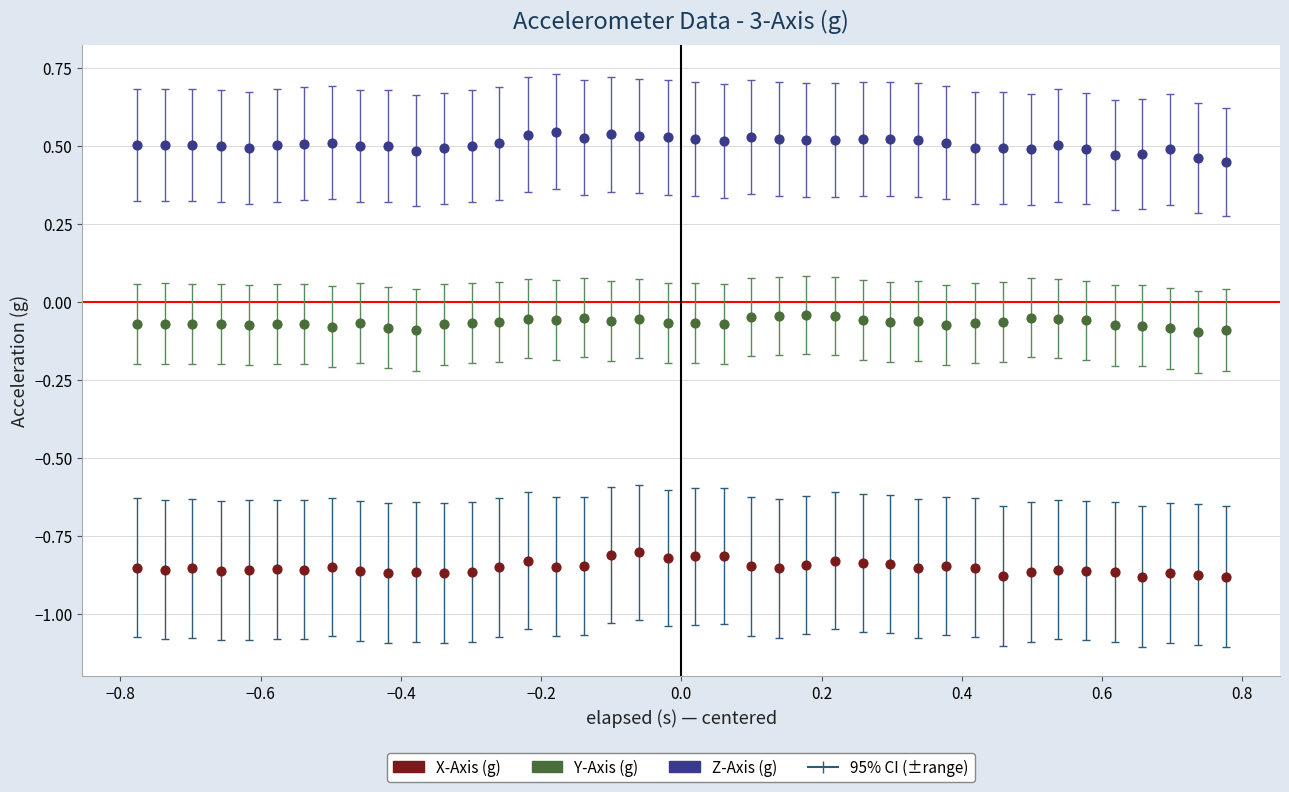

Which series reaches the maximum Y coordinate?

Z-Axis (g)